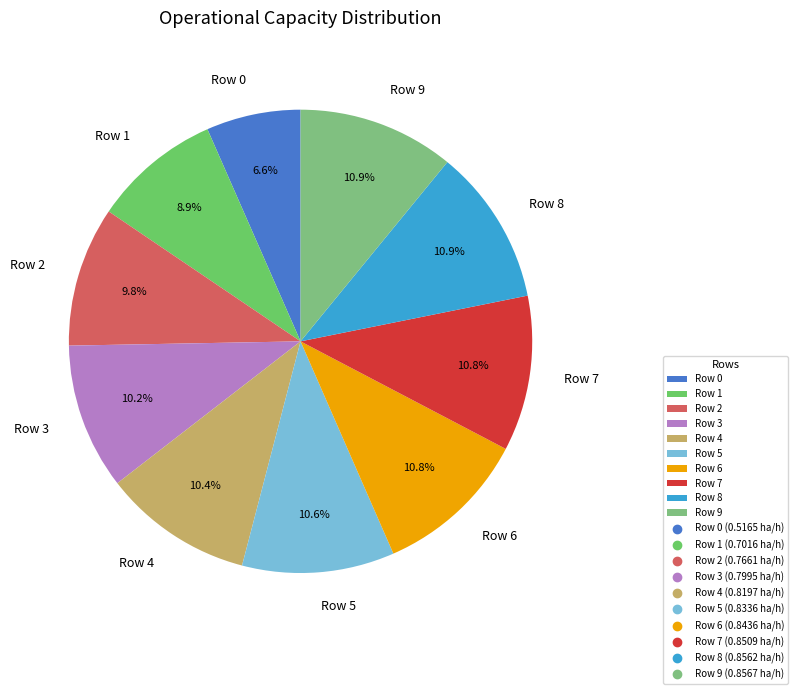

What portion of the pie excludes Row 6?

89.2%